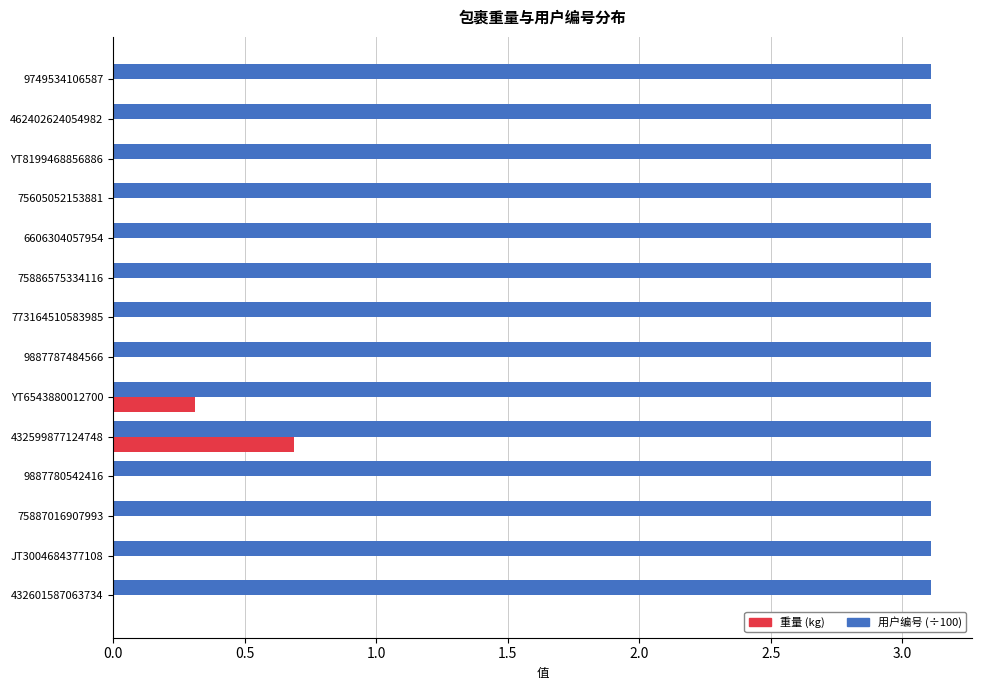

What is the sum of all 重量 (kg) values?

1.0